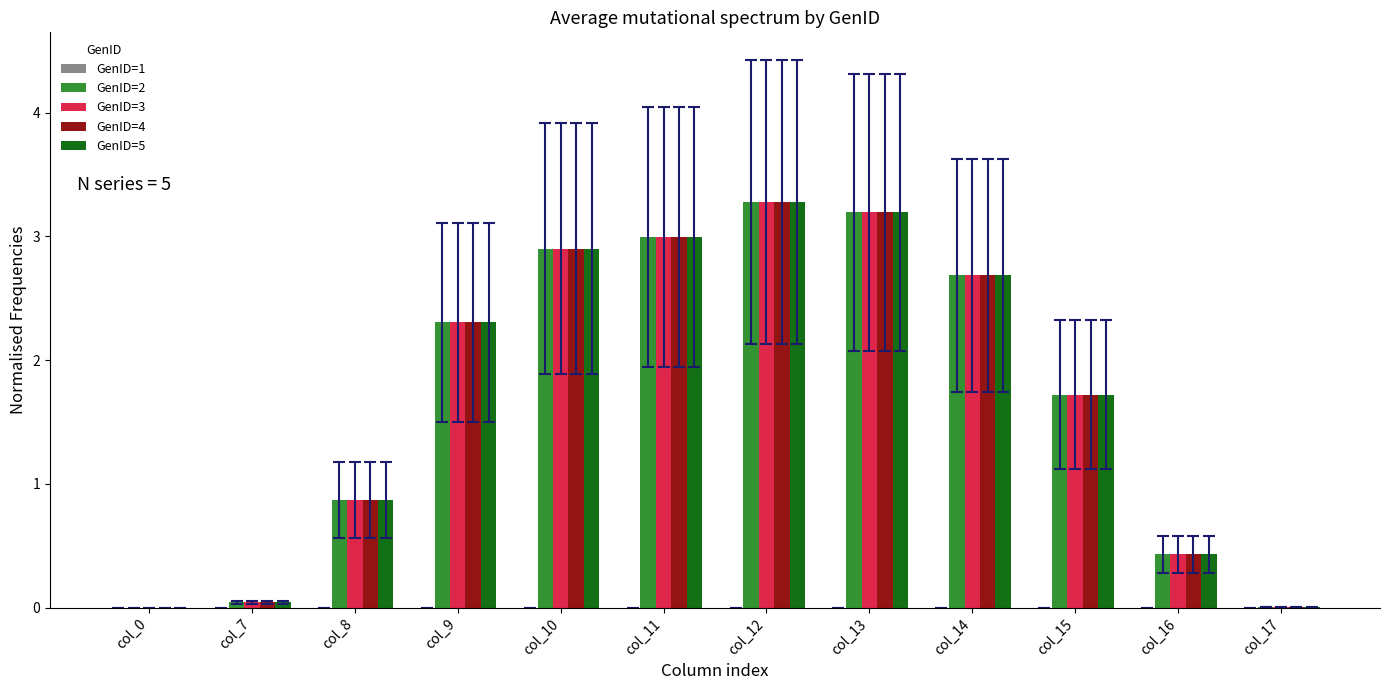

True or false: GenID=2 has a value of 0.0 at col_7.

True